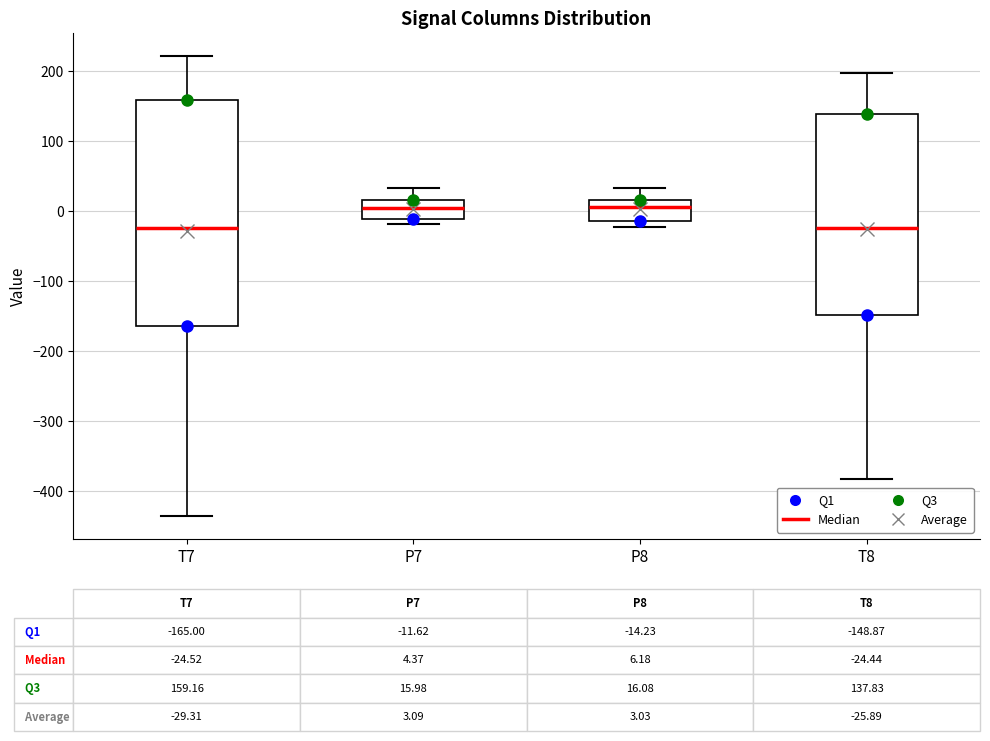

Which box is the tallest, from its lower edge to its upper edge?

T7